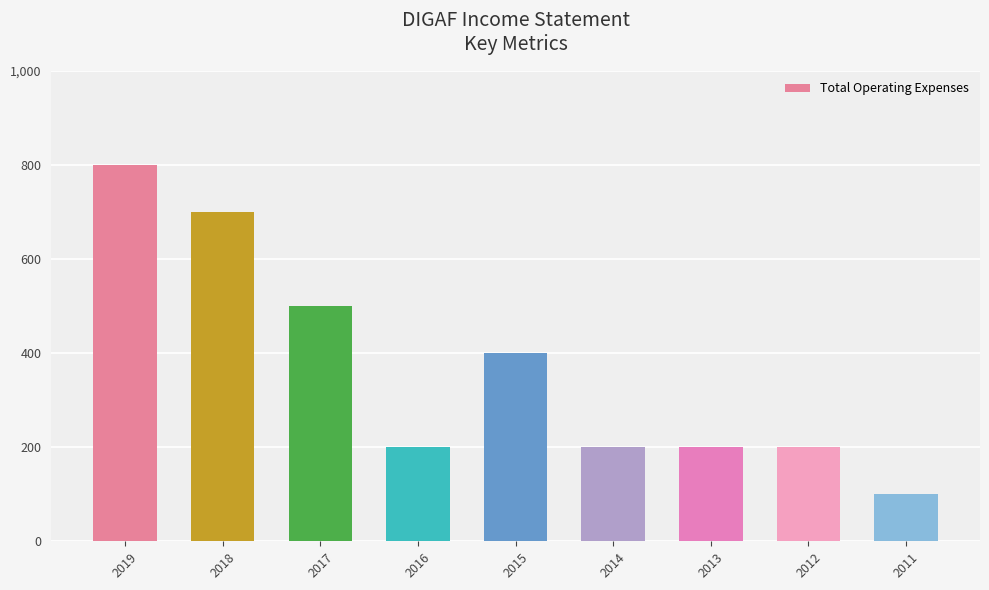

Reading right to left, what are all the values shown in this chart?

2011=100	2012=200	2013=200	2014=200	2015=400	2016=200	2017=500	2018=700	2019=800